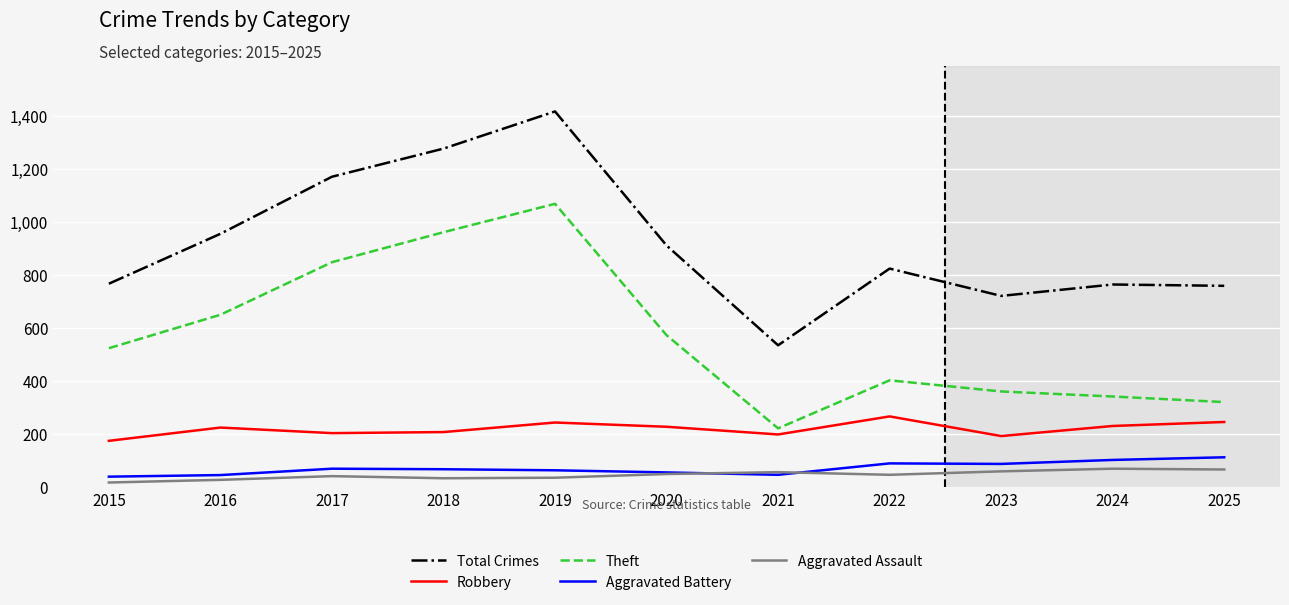

The value of Robbery at 2019 is 403. True or false?

False